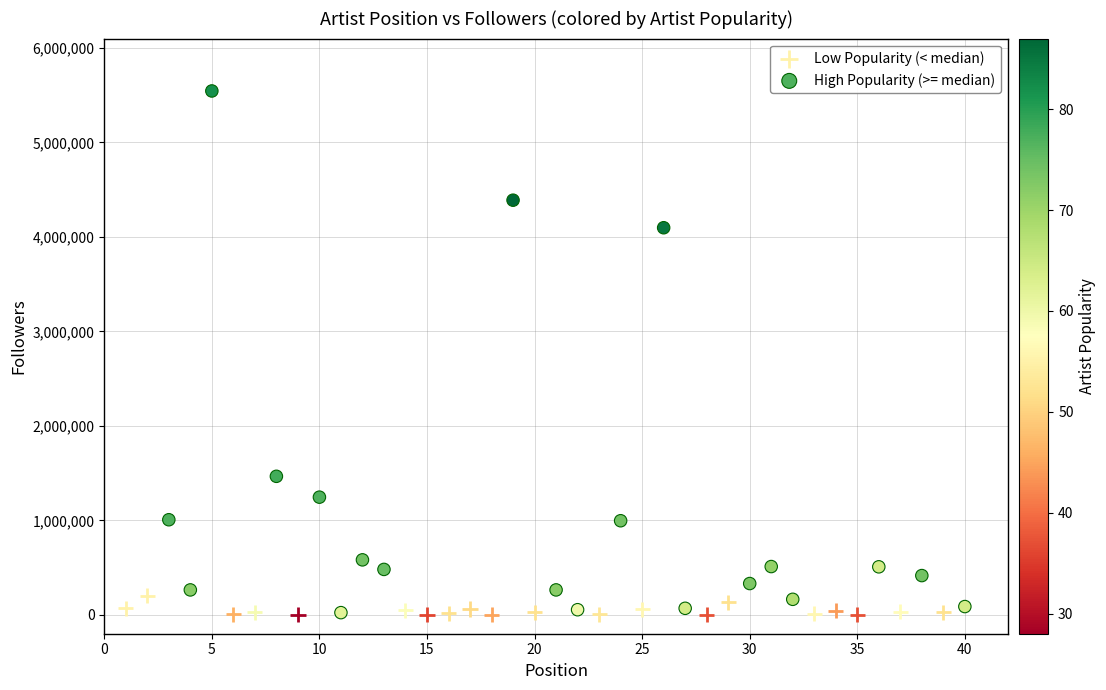

Which series has the widest spread of Y values?

High Popularity (>= median)